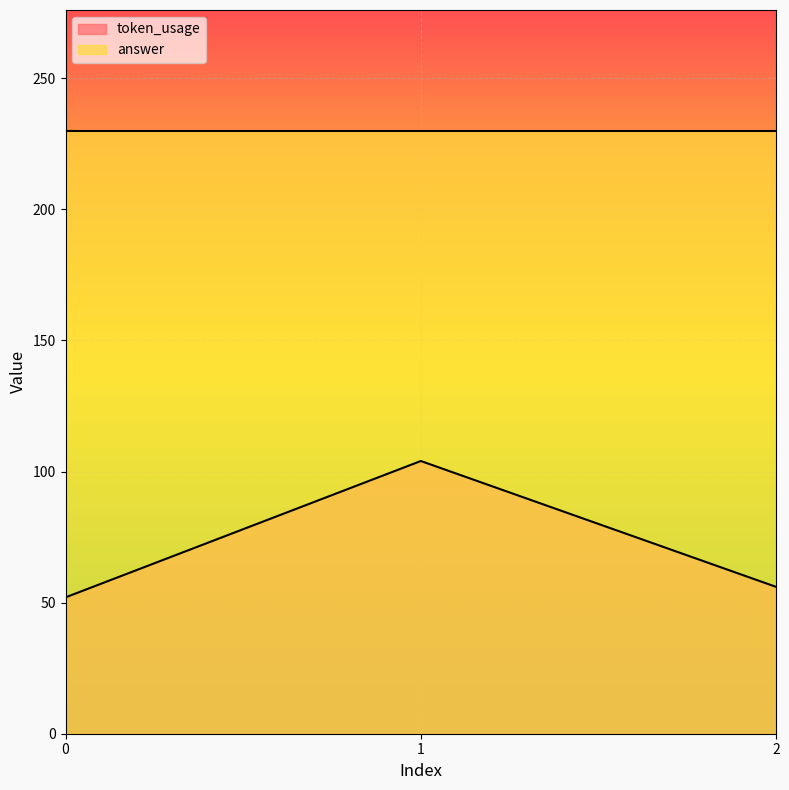

What is the sum of all values?

212